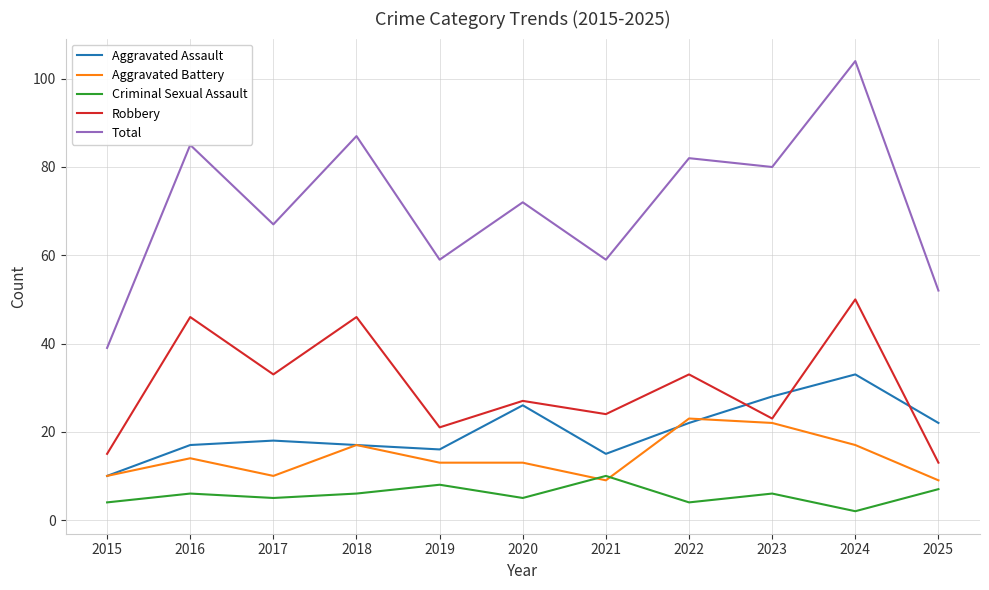

True or false: Robbery and Criminal Sexual Assault cross at least once.

False